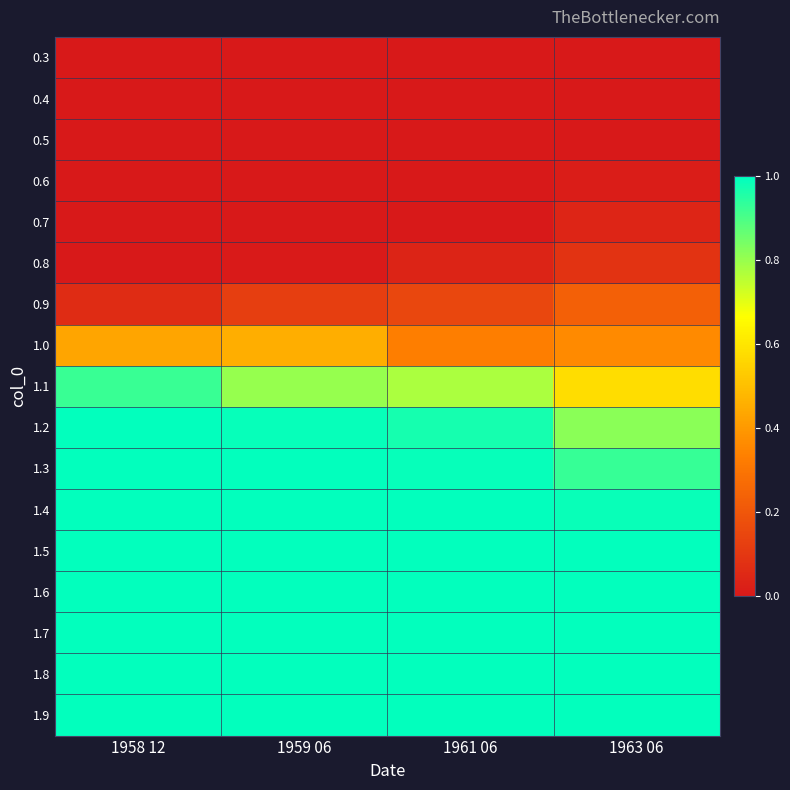

List the series in order of their peak value, lowest first.

0.3, 0.4, 0.5, 0.6, 0.7, 0.8, 0.9, 1.0, 1.1, 1.2, 1.3, 1.4, 1.5, 1.6, 1.7, 1.8, 1.9